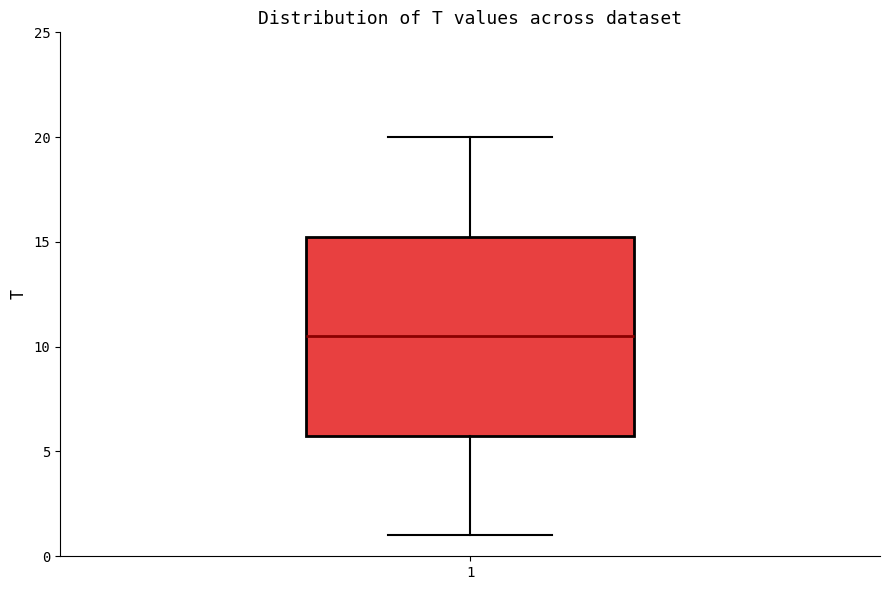

Transcribe this box plot: give where the median line is, the range the box spans, and where the two whiskers end, as read against the y-axis. The values are not printed on the chart, so give them approximately, as read against the axis.

median 10.5, box 6.0 to 15.5, whiskers 1.0 to 20.0